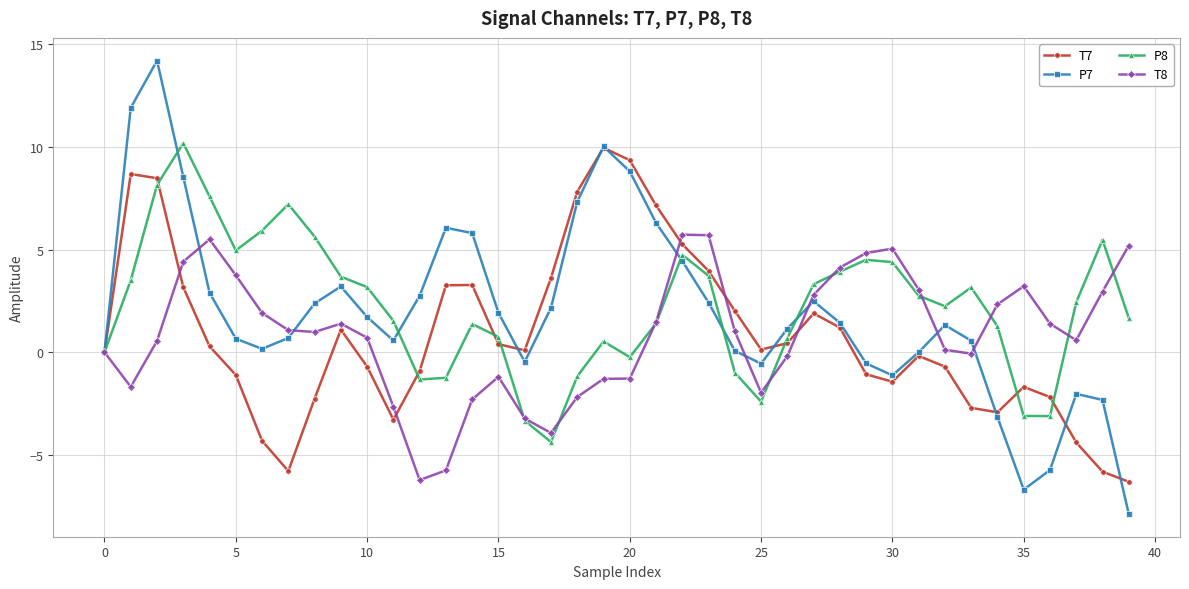

How many distinct data groups are displayed?

4